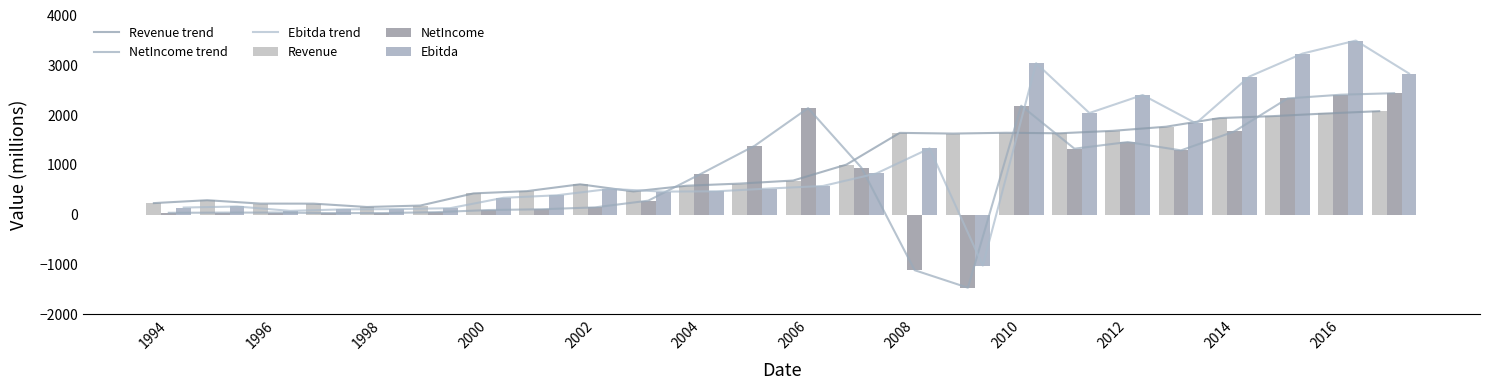

What is the average value of the Revenue series?

1008.2